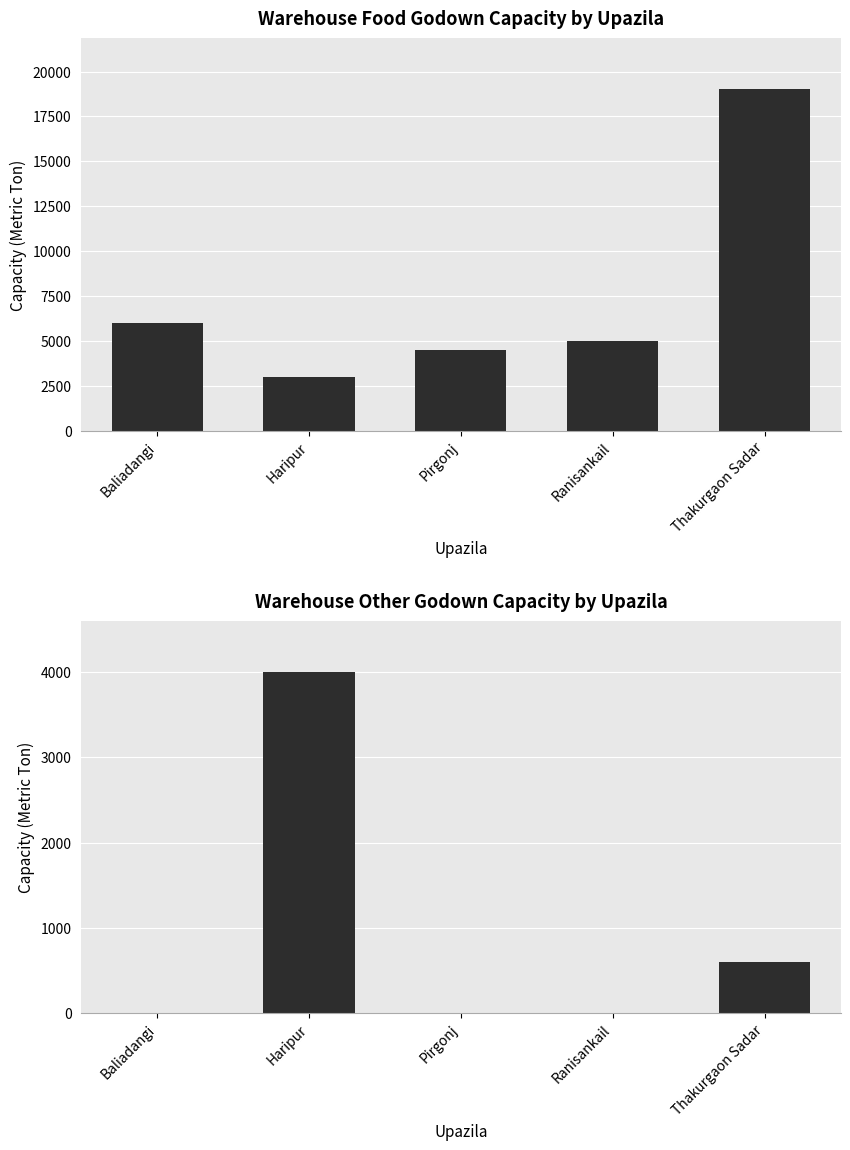

At how many categories does at least one series exceed 2370?

5